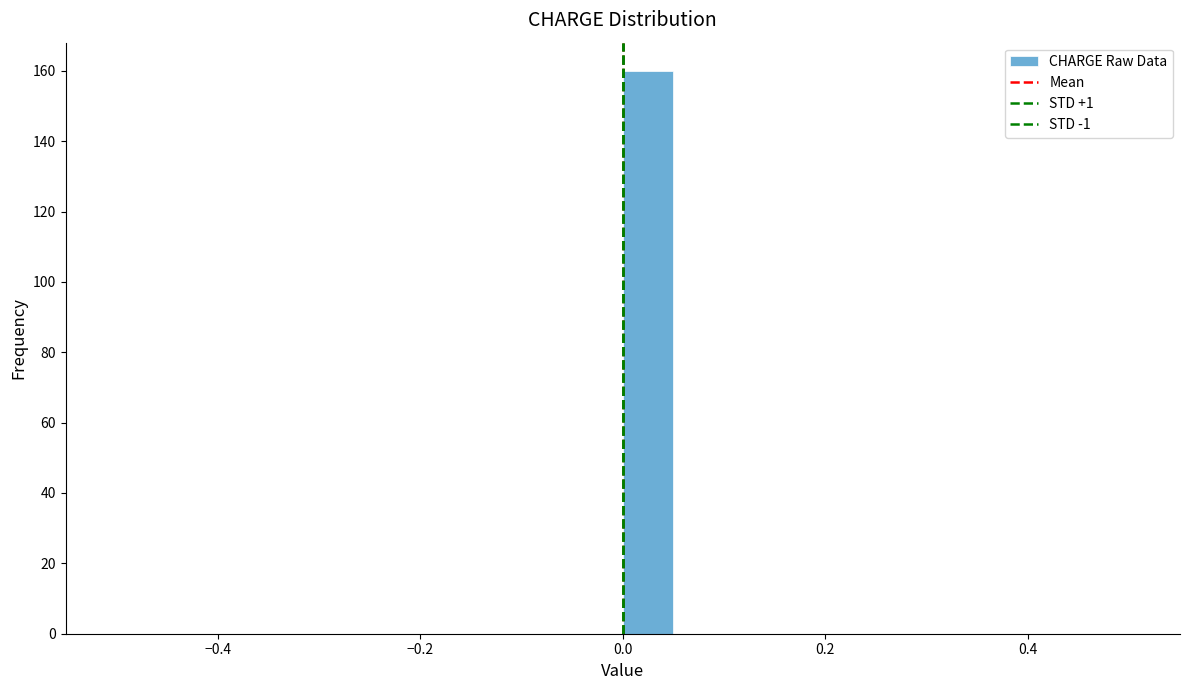

Read against the x-axis, roughly where is the centre of the tallest bar?

0.02